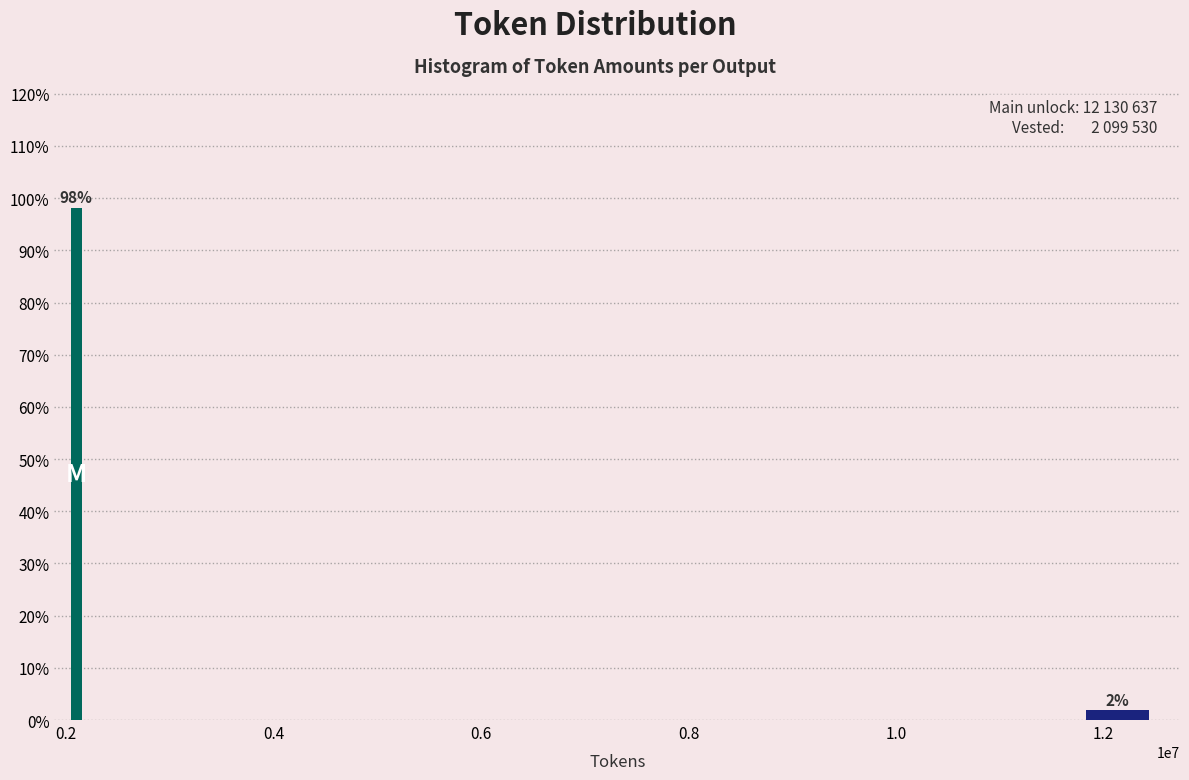

What is the sum of the values at 1.2 and 0.2?

100.0